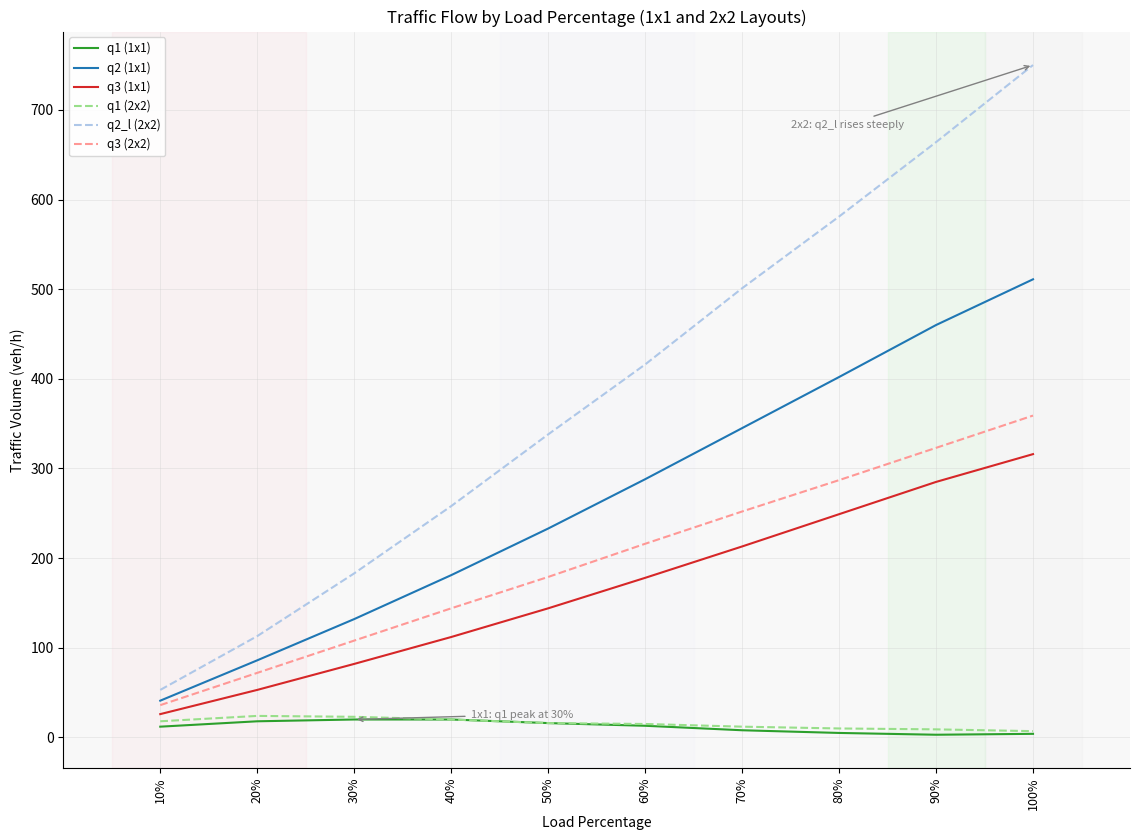

The value of q2 (1x1) at 60% is 288. True or false?

True